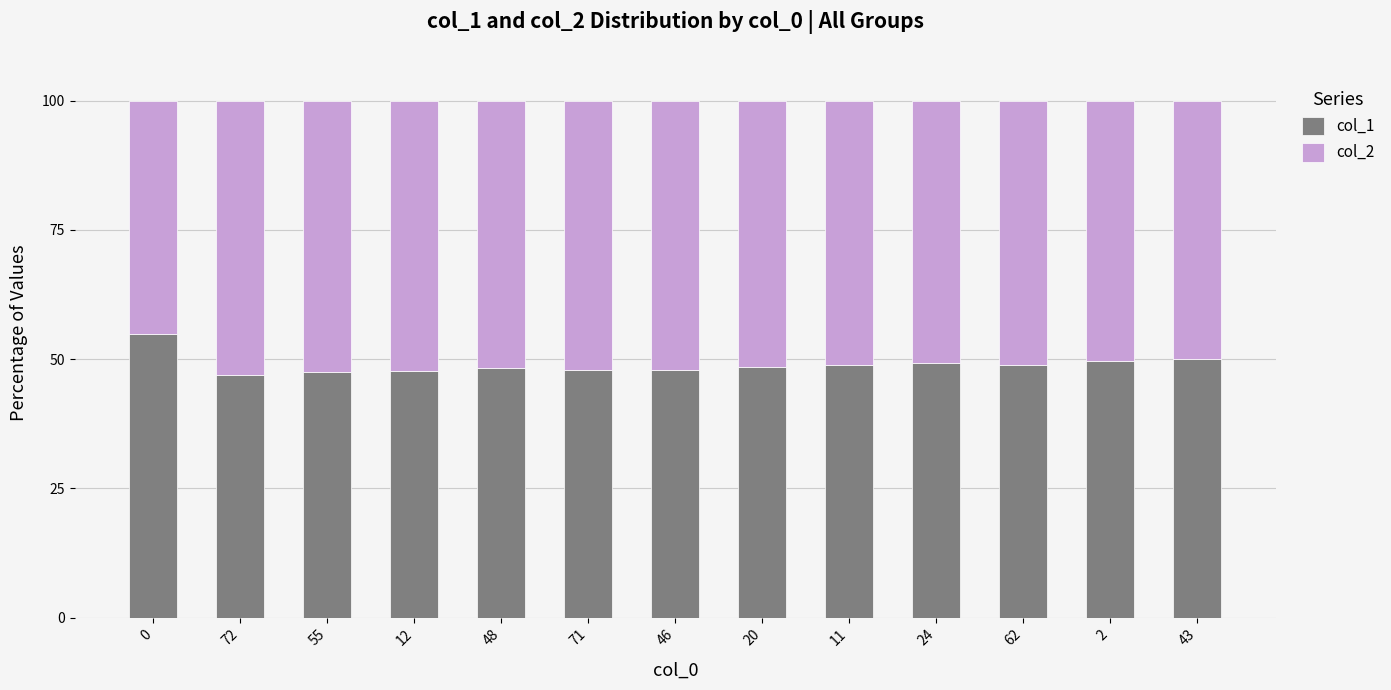

What value does the col_1 series have at 20?

48.5